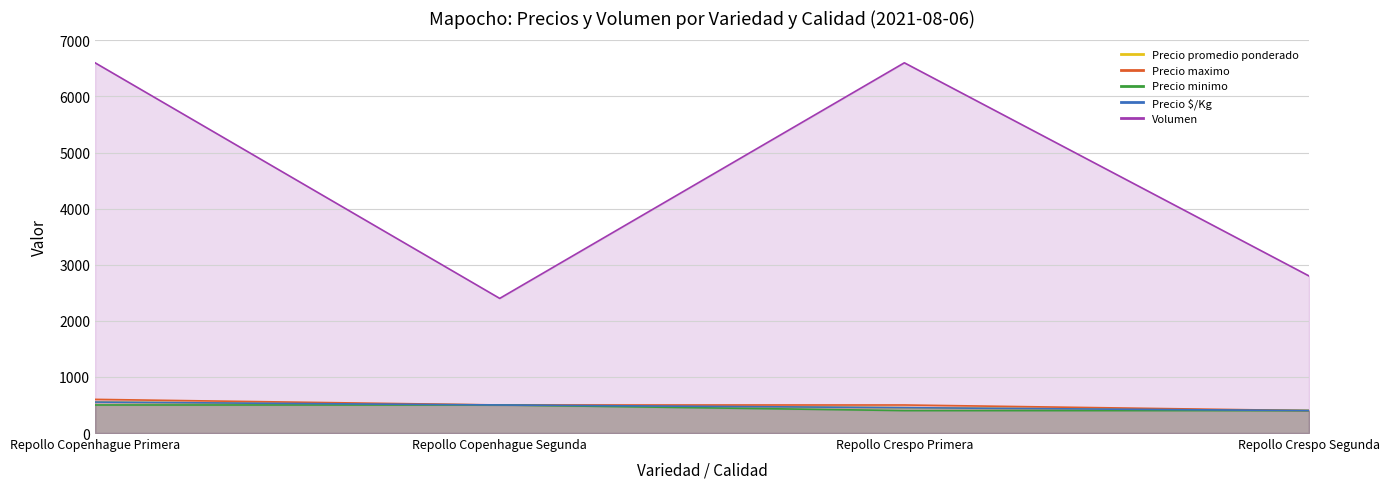

Which series has the widest spread of values?

Volumen